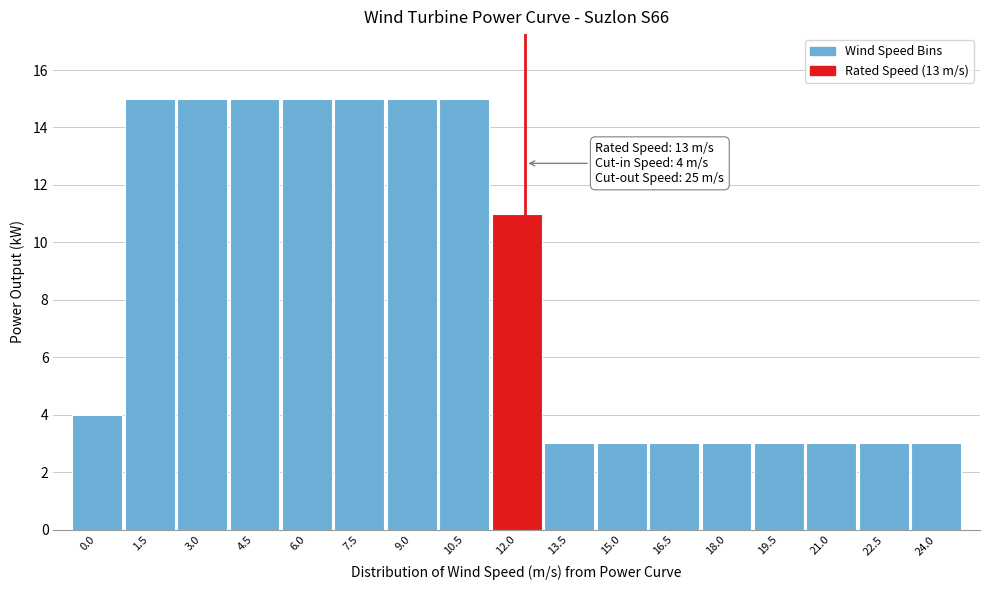

Reading left to right, what are all the values shown in this chart?

4	15	15	15	15	15	15	15	11	3	3	3	3	3	3	3	3